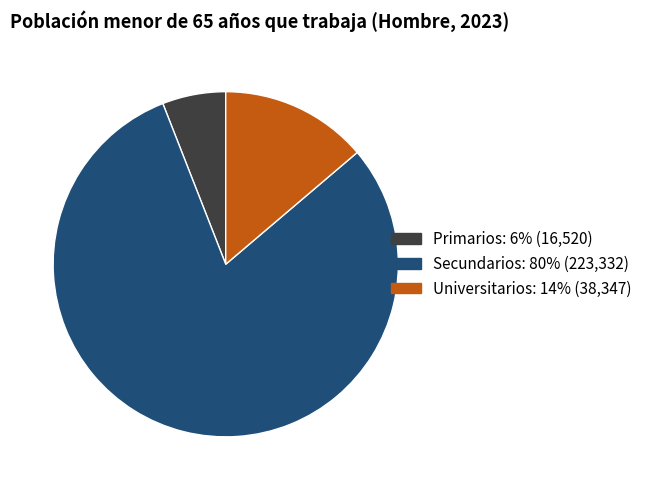

How many slices are in this pie chart?

3